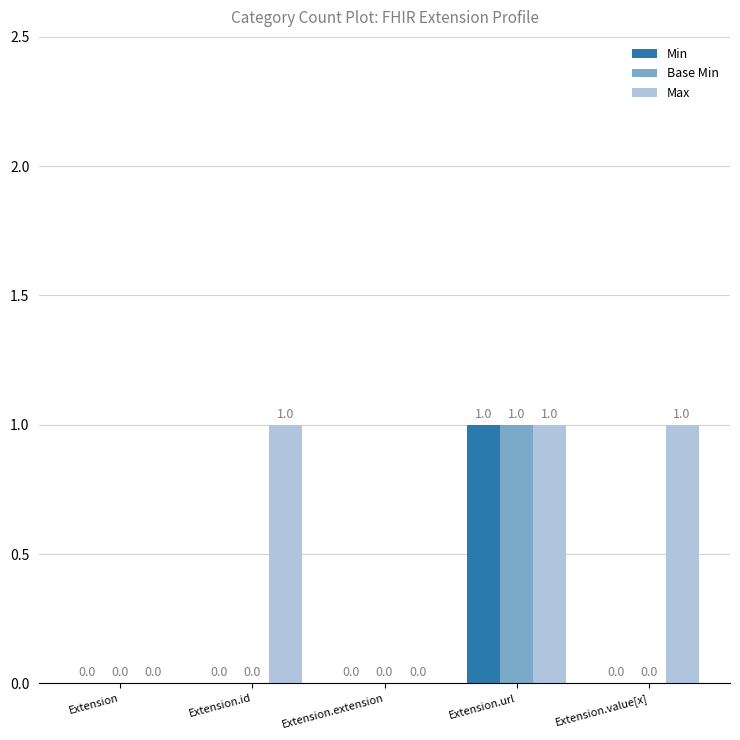

The Base Min series shows 1 at Extension.value[x]. True or false?

False